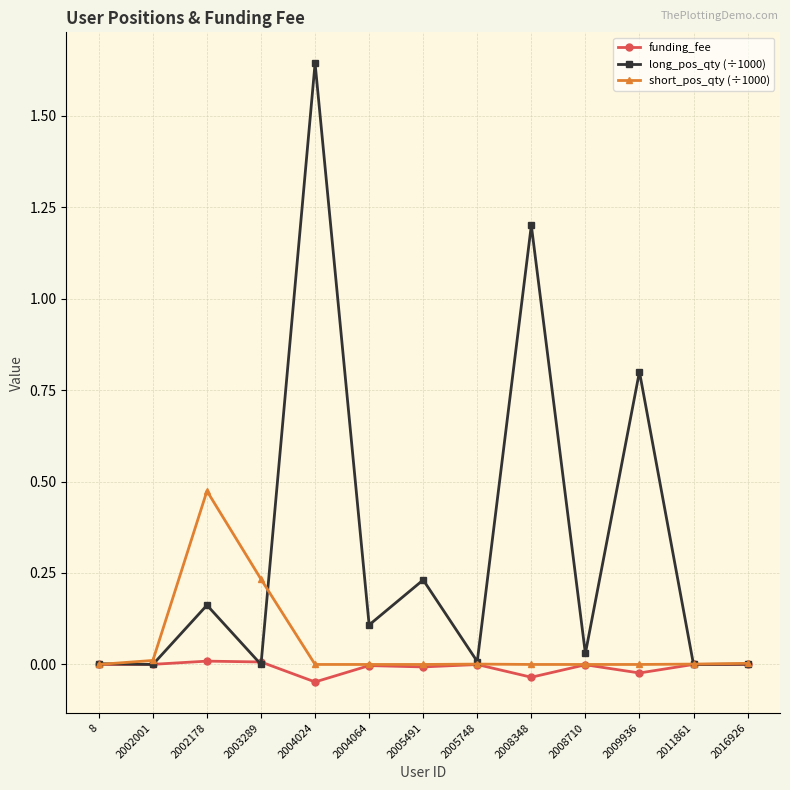

Which series has the widest spread of values?

long_pos_qty (÷1000)